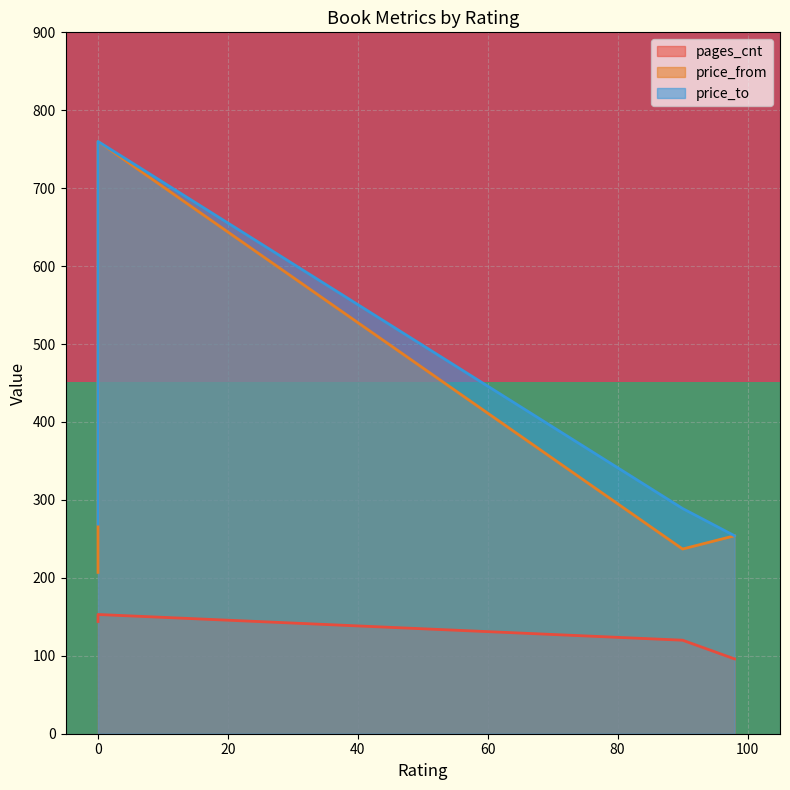

True or false: pages_cnt has more than 0 points higher than both neighbors.

False